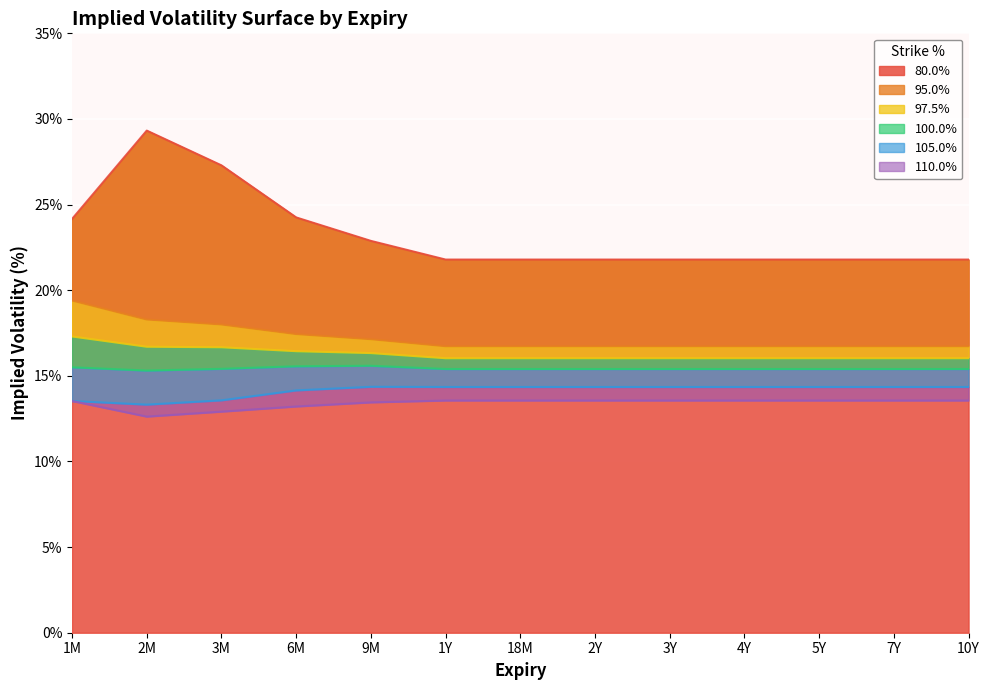

What is the value of the 100.0% point at the 11th from the left?

15.4